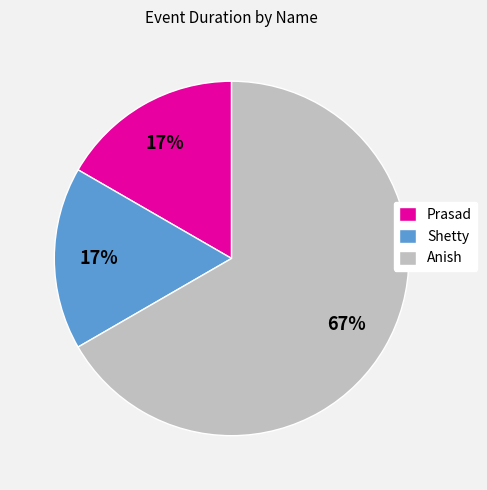

To the nearest percent, what is the average slice percentage?

33%